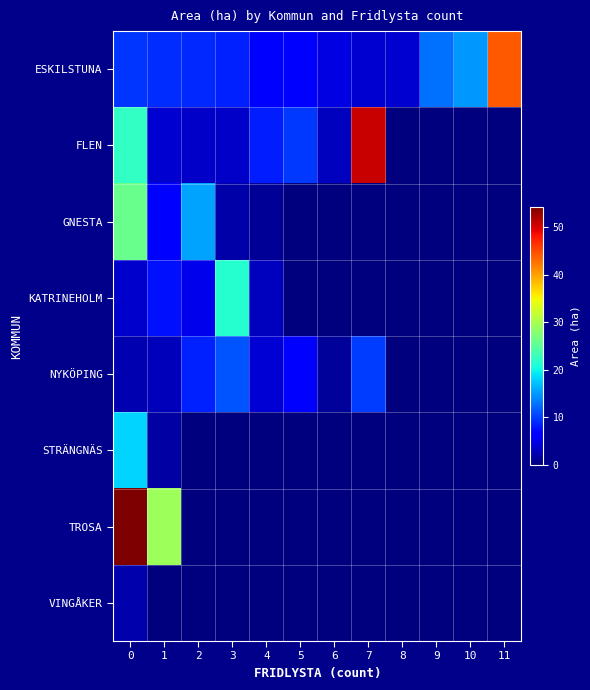

What is the difference between the highest and lowest values at 3?

21.4